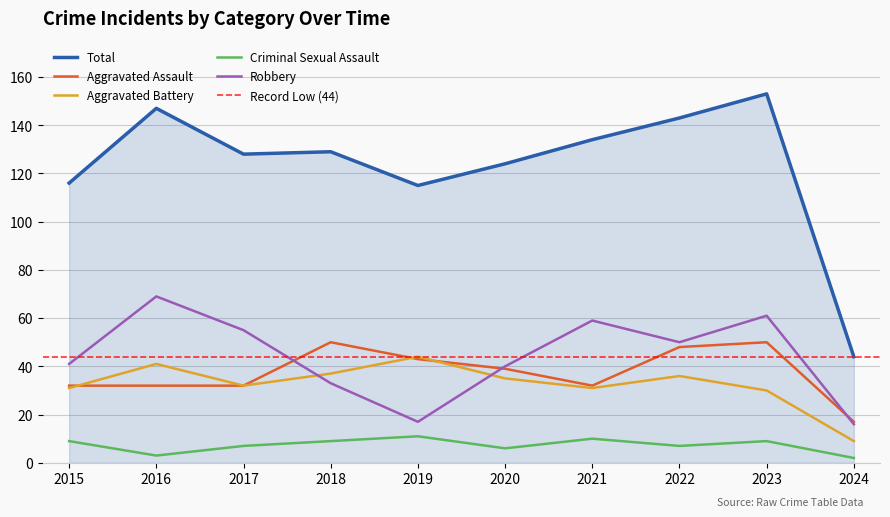

How many data points in Total are above 129?

4